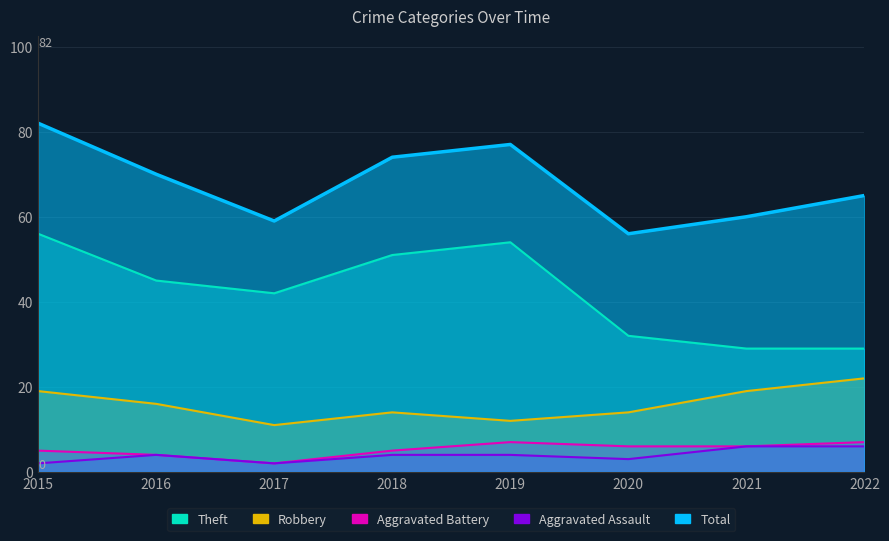

What is the sum of all Theft values?

338